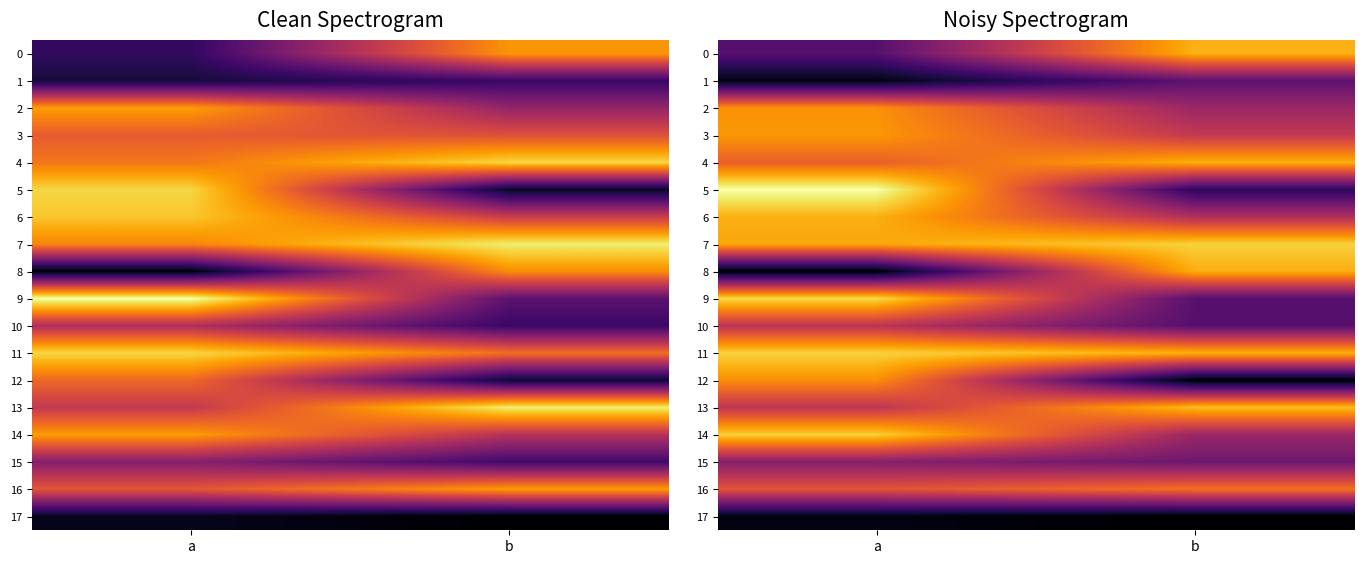

What is the minimum value shown in the chart?

7.0